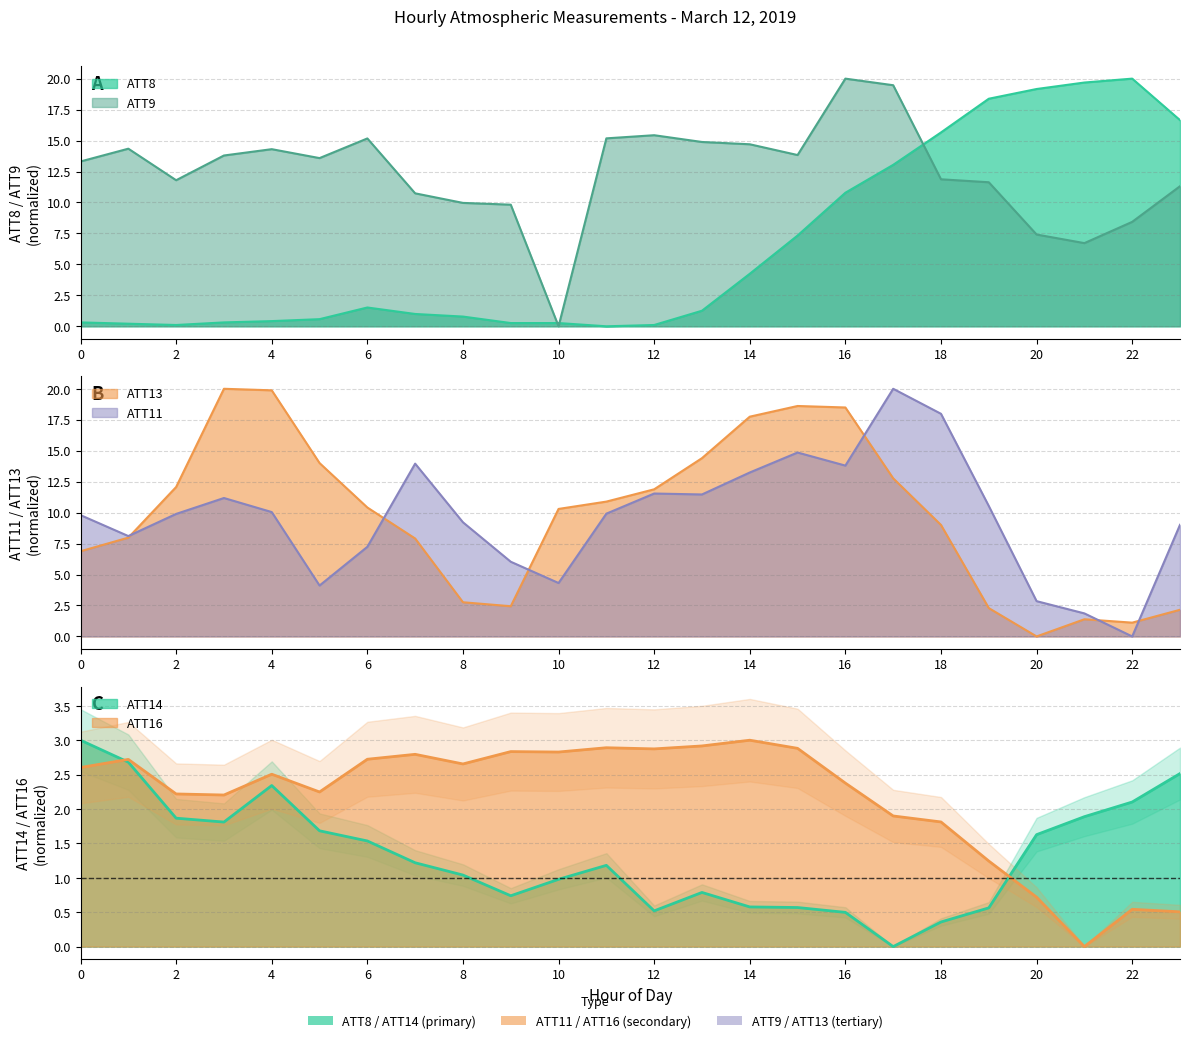

Rank the series by their maximum value, from lowest to highest.

ATT14, ATT16, ATT8, ATT9, ATT11, ATT13